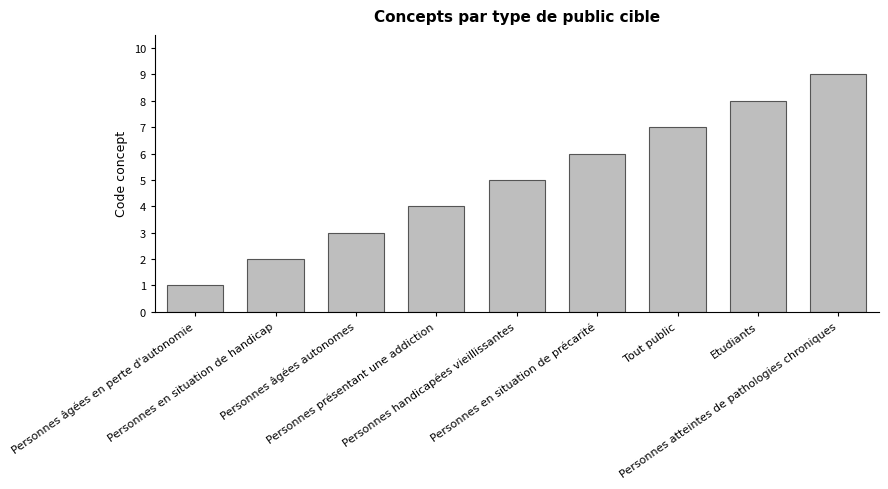

What is the smallest value displayed?

1